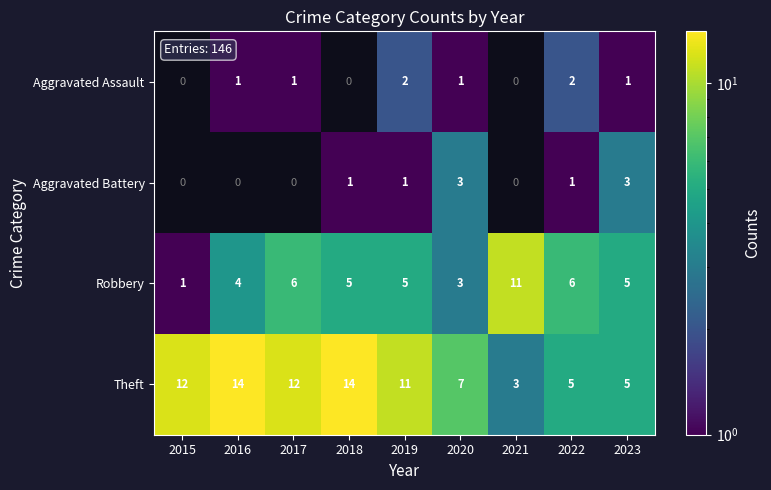

Where does the Theft series first go above 11?

2015